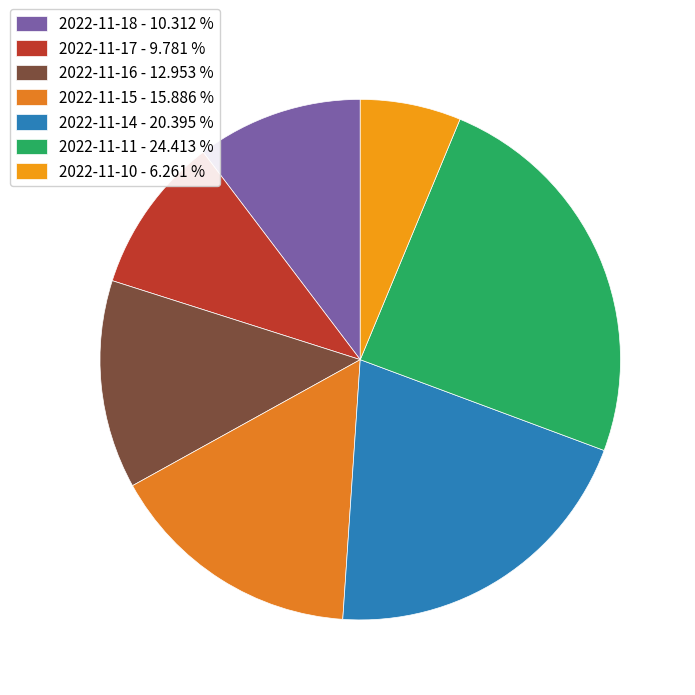

Rank the categories by value from highest to lowest.

2022-11-11, 2022-11-14, 2022-11-15, 2022-11-16, 2022-11-18, 2022-11-17, 2022-11-10